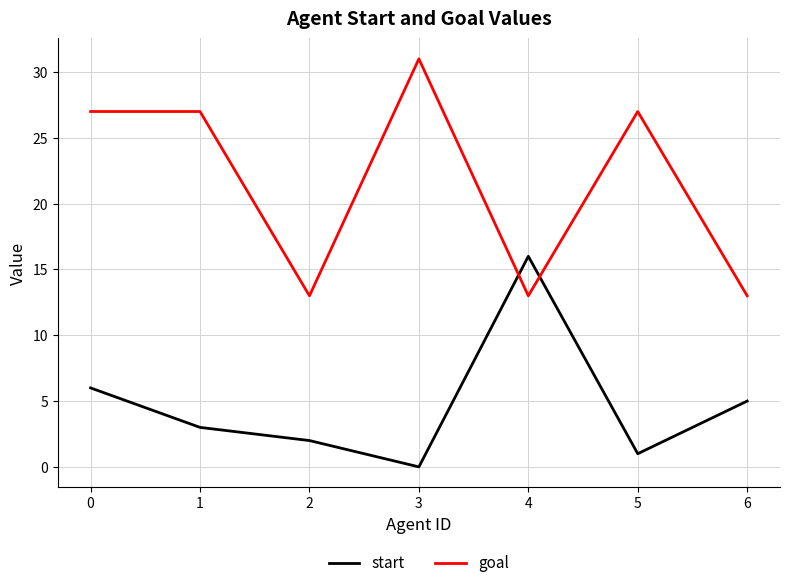

Does the chart display data point markers on the line(s)?

No